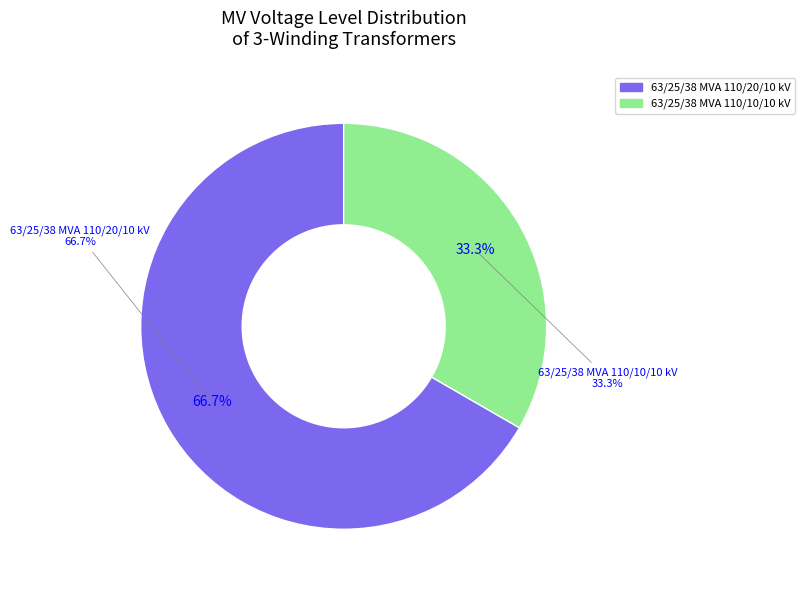

Rank the categories by value from lowest to highest.

63/25/38 MVA 110/10/10 kV, 63/25/38 MVA 110/20/10 kV